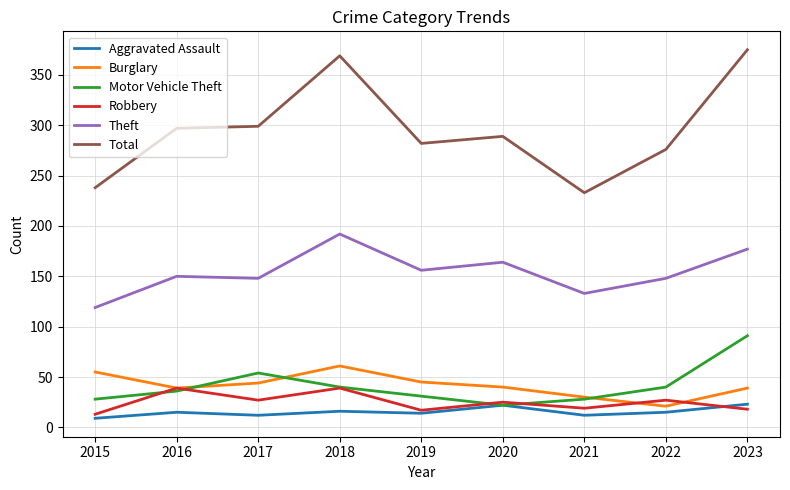

What is the difference between the second highest and minimum values in the Motor Vehicle Theft series?

32